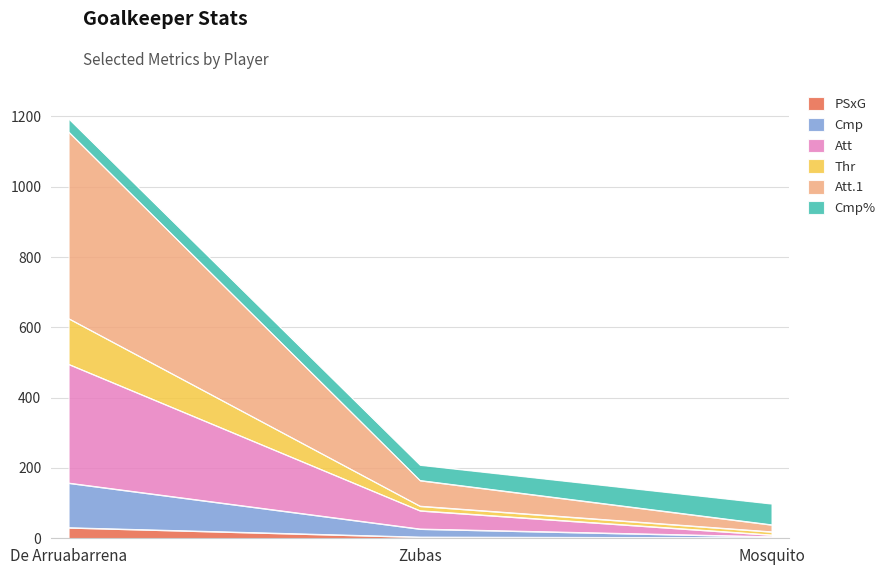

At which category is the sum across all series the highest?

De Arruabarrena